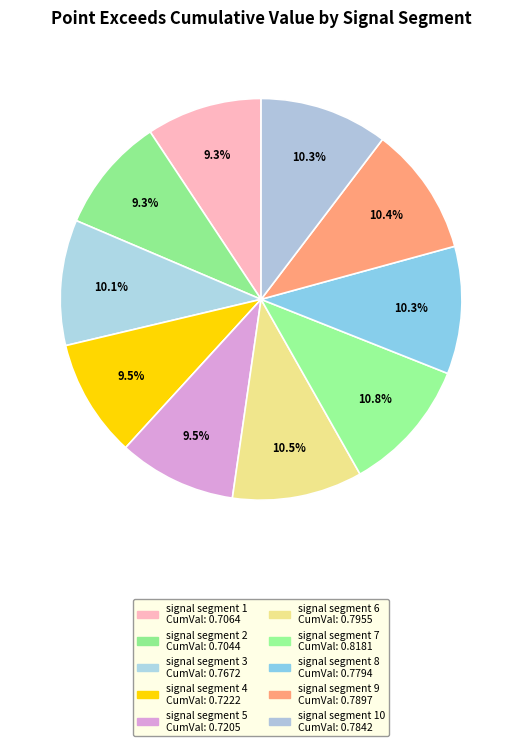

Count the number of slices in the pie.

10